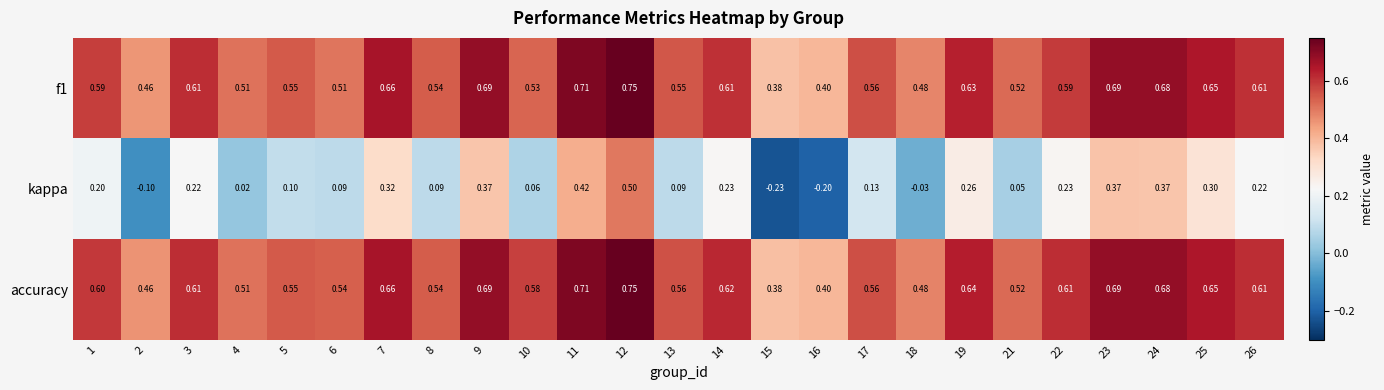

Is the value of f1 at 8 greater than the value of kappa at 11?

Yes